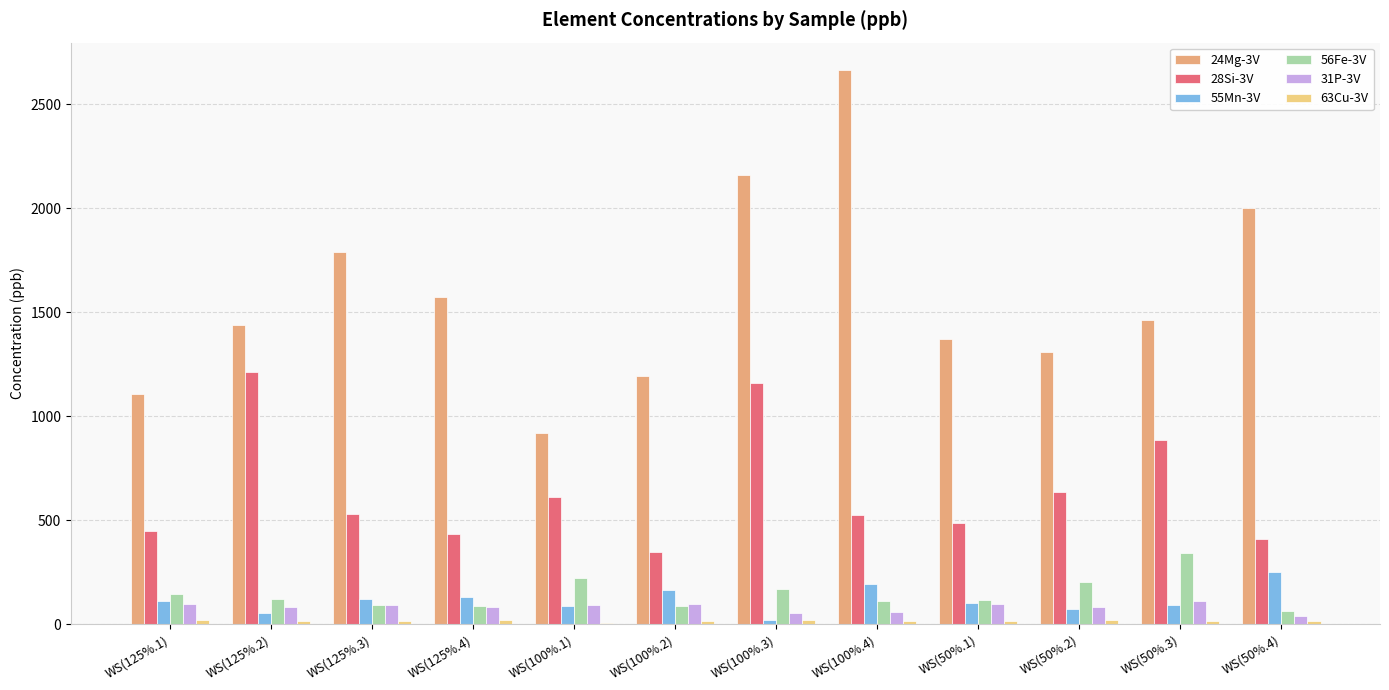

Which category has the highest value in the 24Mg-3V series?

WS(100%.4)